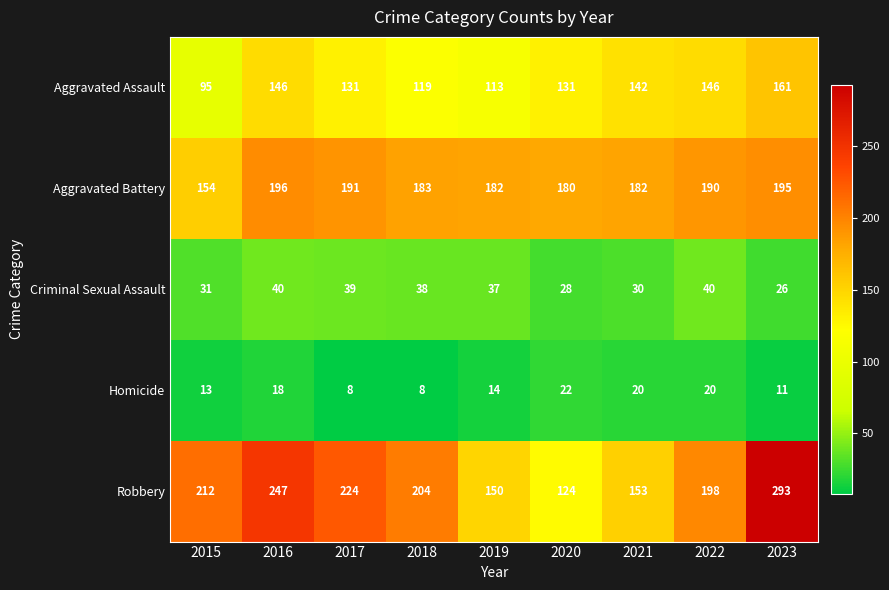

What is the difference between the second highest and minimum values in the Homicide series?

12